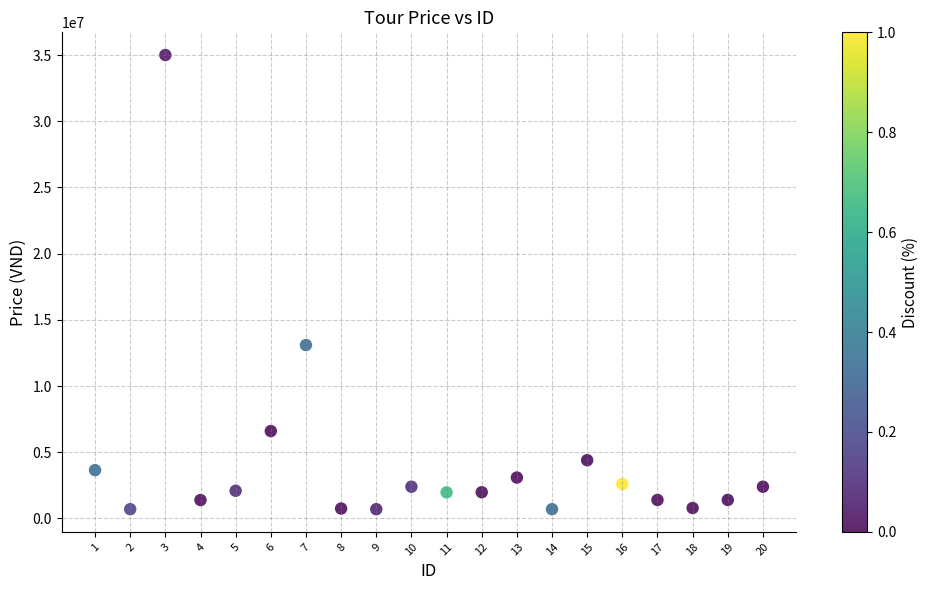

What is the range of X values (max minus min)?

19